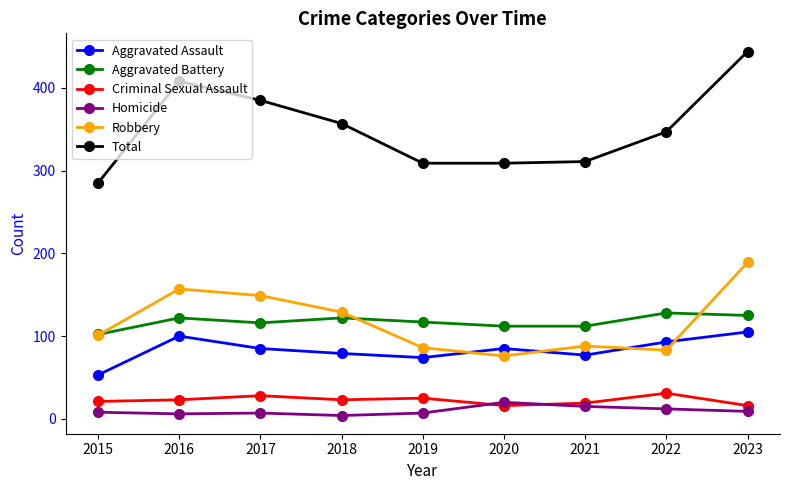

At 2017, list the series in order from smallest to largest.

Homicide, Criminal Sexual Assault, Aggravated Assault, Aggravated Battery, Robbery, Total